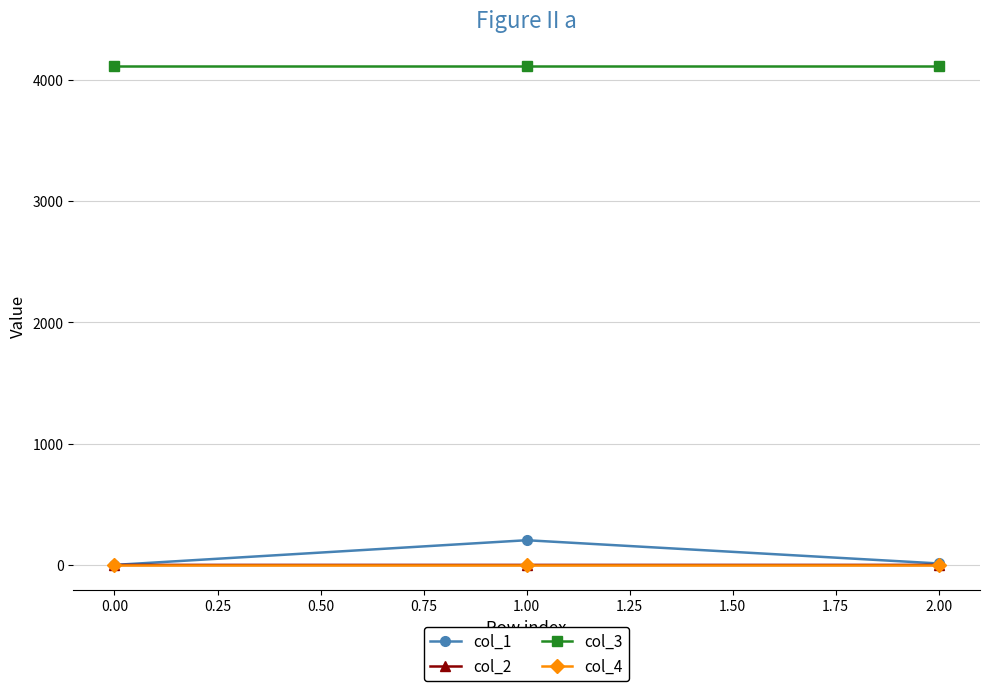

The value of col_3 at 2.00 is 7109.8. True or false?

False